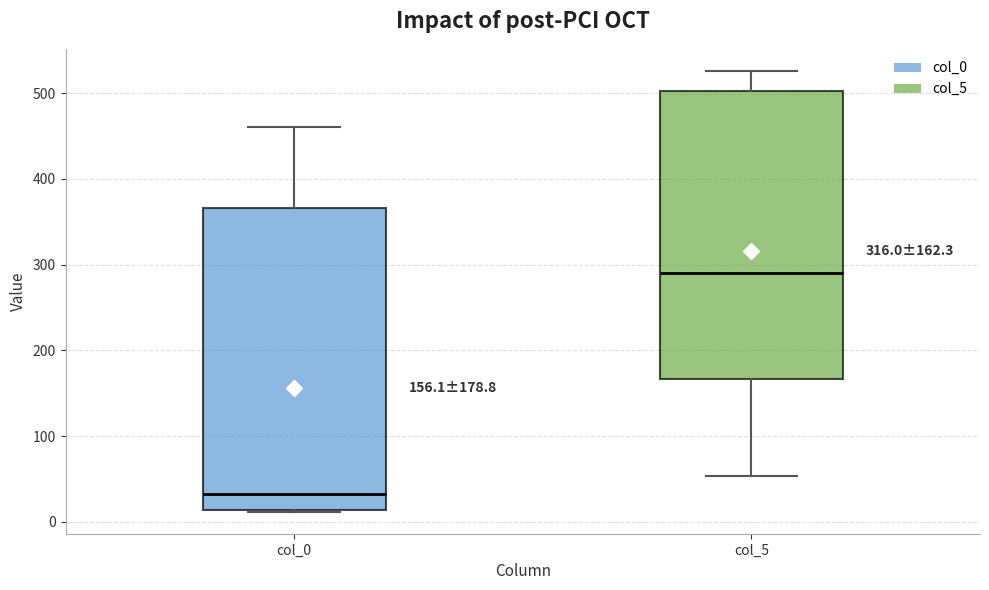

Comparing the boxes themselves (not the whiskers), which one is the tallest?

col_0